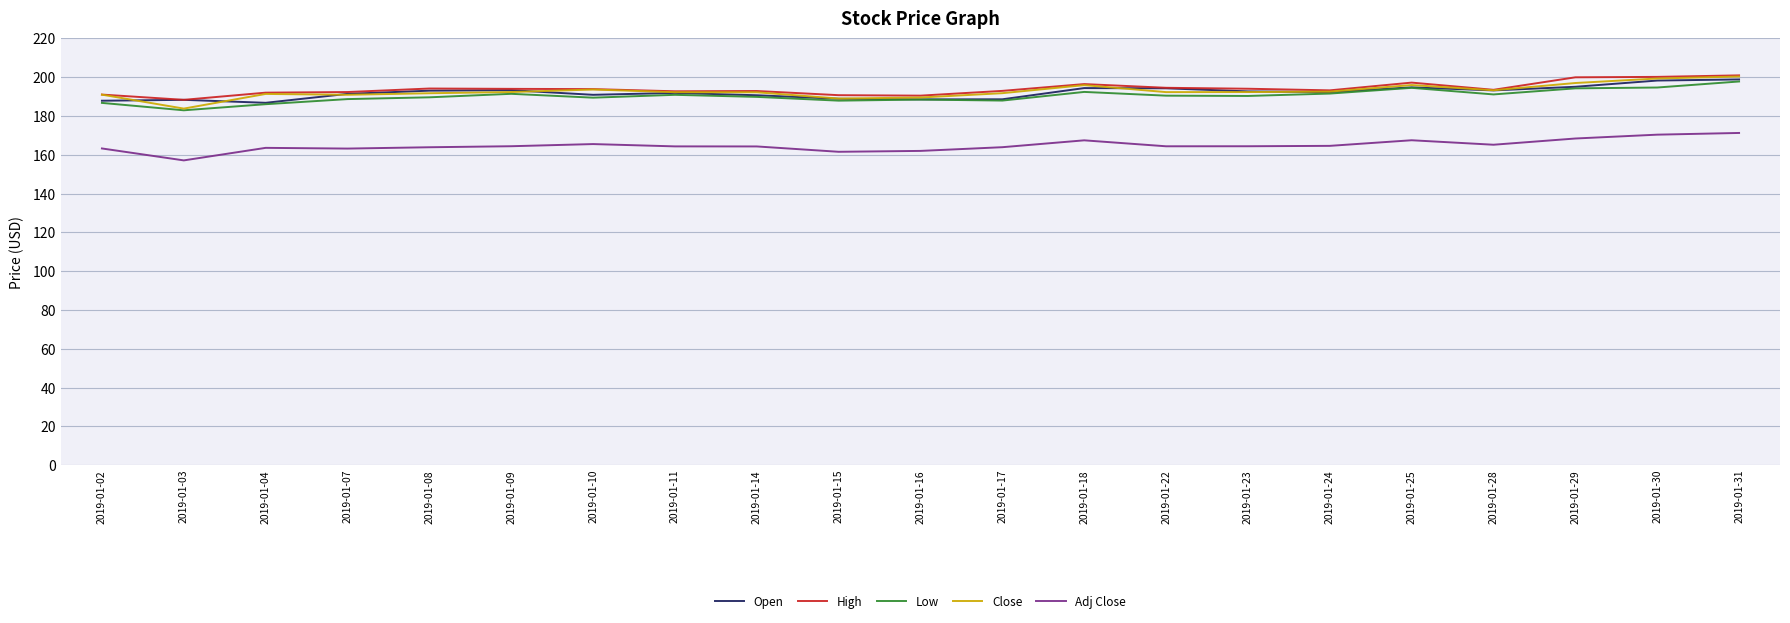

What is the total value across all series at 2019-01-11?

931.9